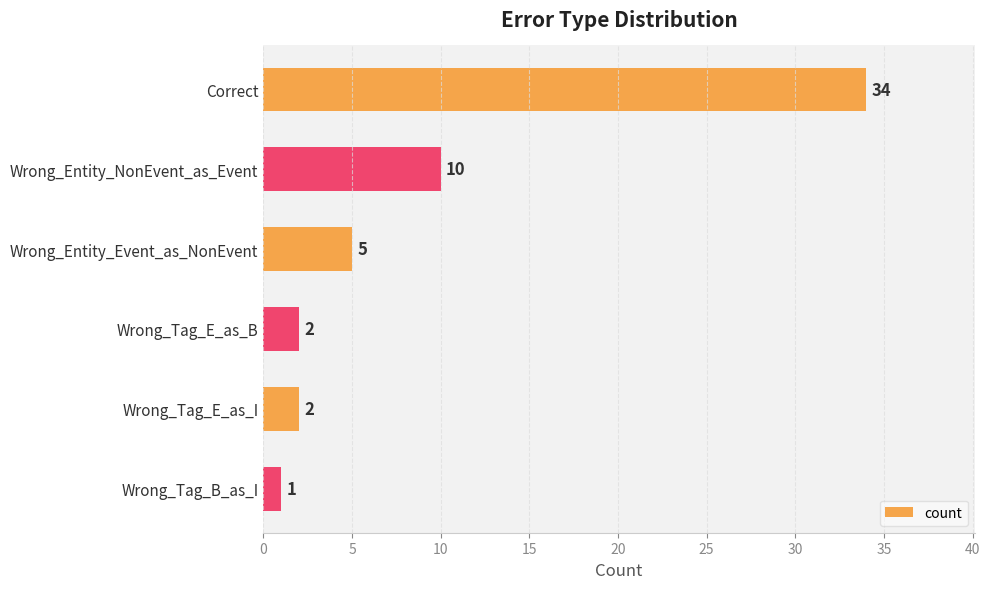

What is the minimum value shown in the chart?

1